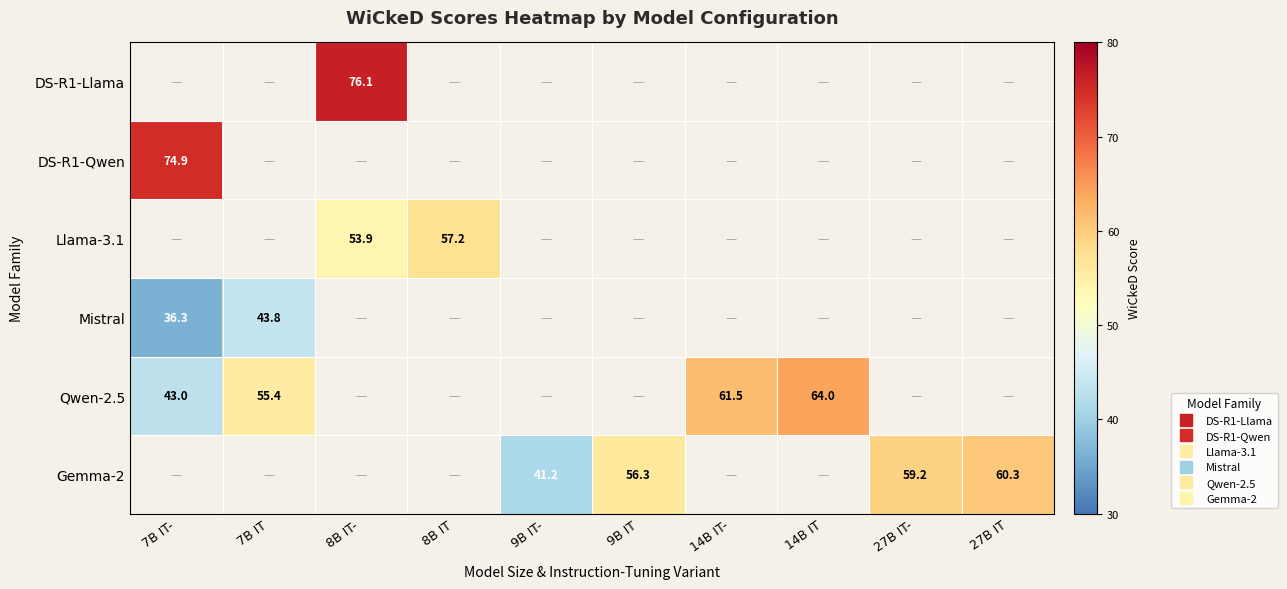

Where is DS-R1-Qwen nearest to the value 74?

7B IT-